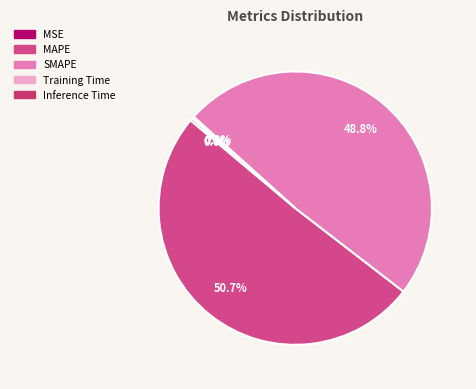

Which slice is the largest?

MAPE